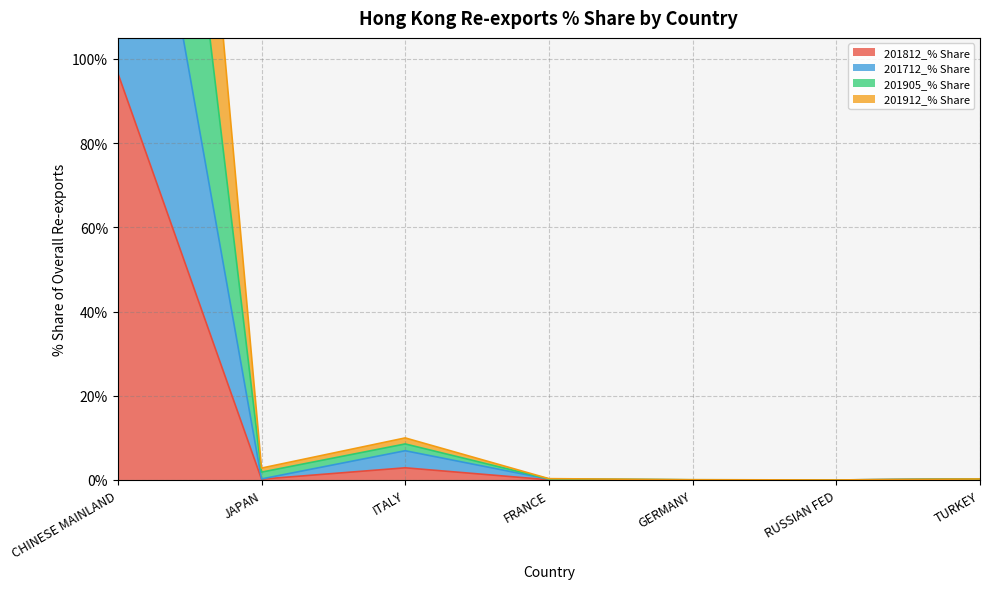

What is the sum of all 201812_% Share values?

100.0